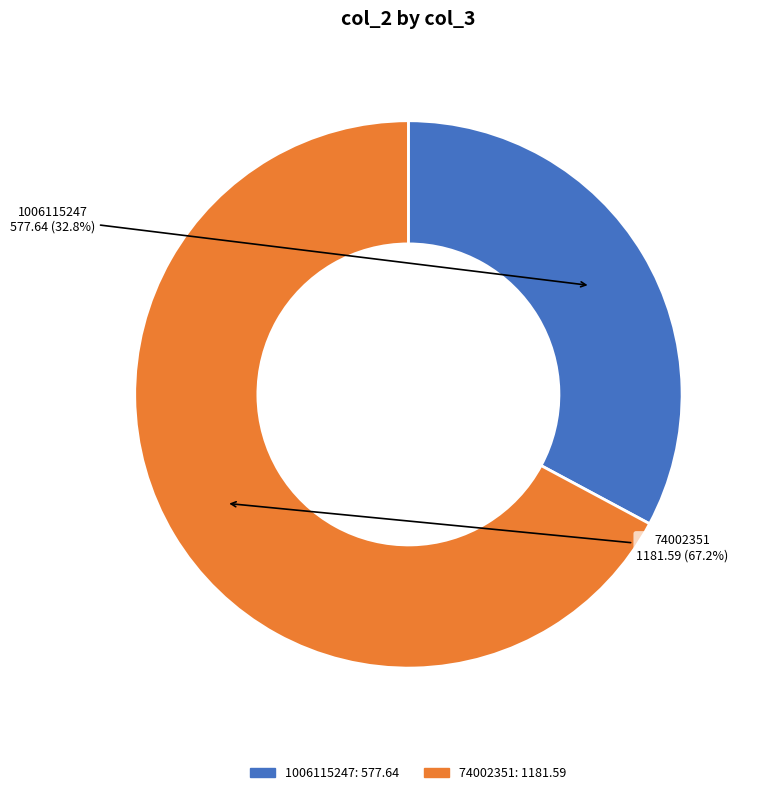

Rank the categories by value from lowest to highest.

1006115247, 74002351